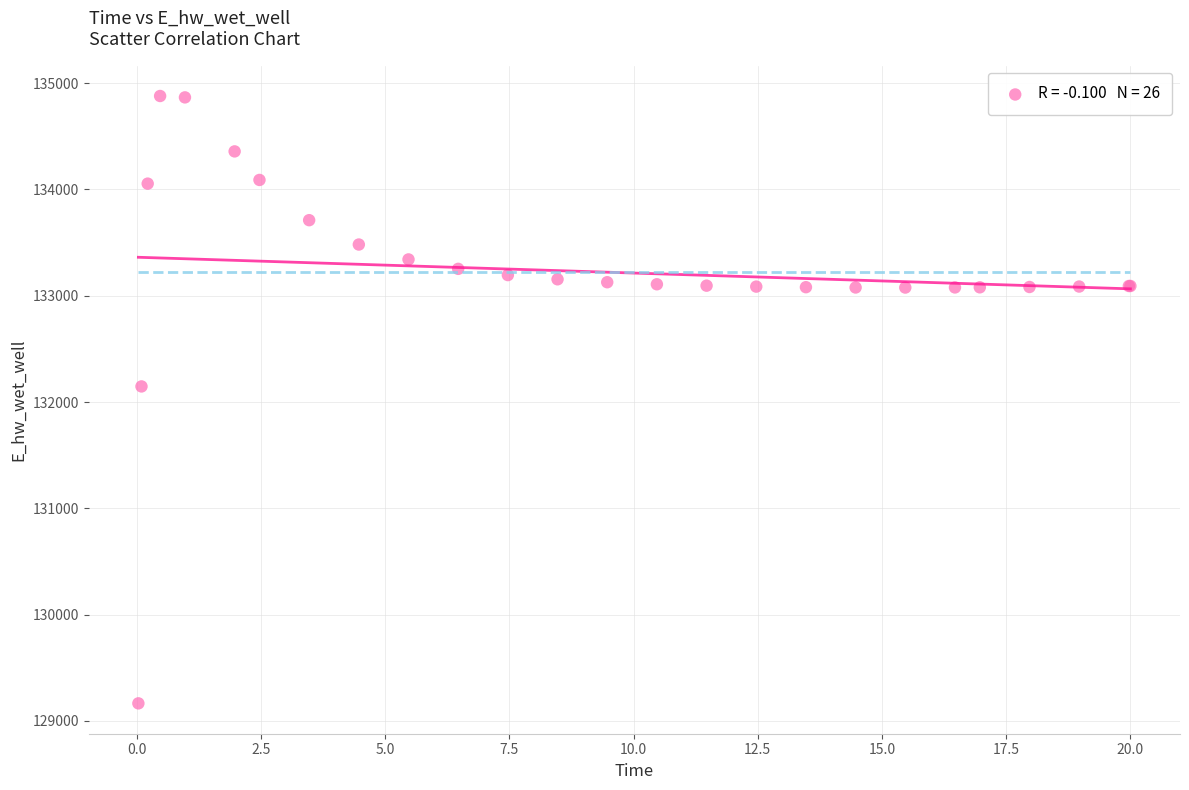

What Y value in the scatter plot is closest to 132021?

132146.6